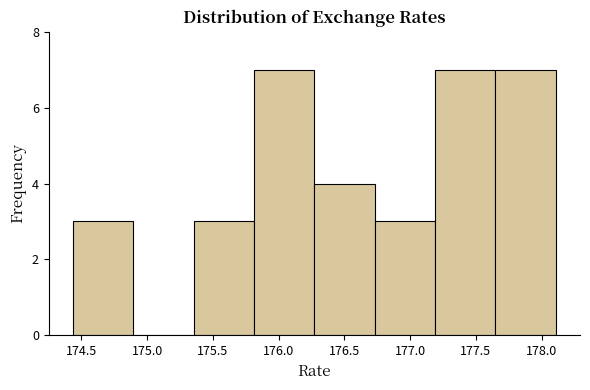

Reading left to right, list every bar in this chart as the range it spans on the x-axis followed by its height. Neither the bar edges nor the heights are printed on the chart, so give them approximately, as read against the axes.

174.45 to 174.90: 3
174.90 to 175.35: 0
175.35 to 175.80: 3
175.80 to 176.25: 7
176.25 to 176.75: 4
176.75 to 177.20: 3
177.20 to 177.65: 7
177.65 to 178.10: 7